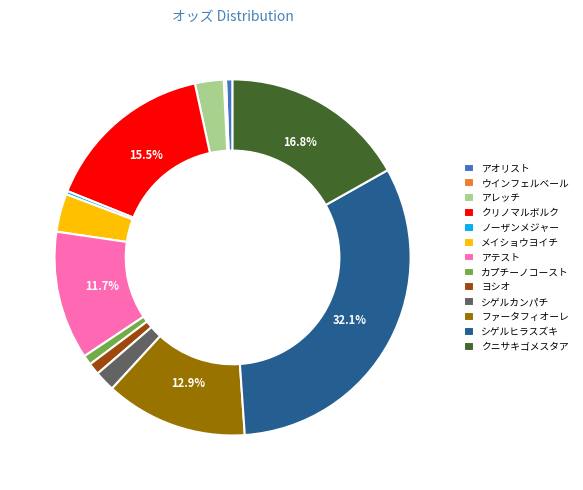

Approximately how many times larger is the value at アレッチ compared to シゲルヒラスズキ?

0.1